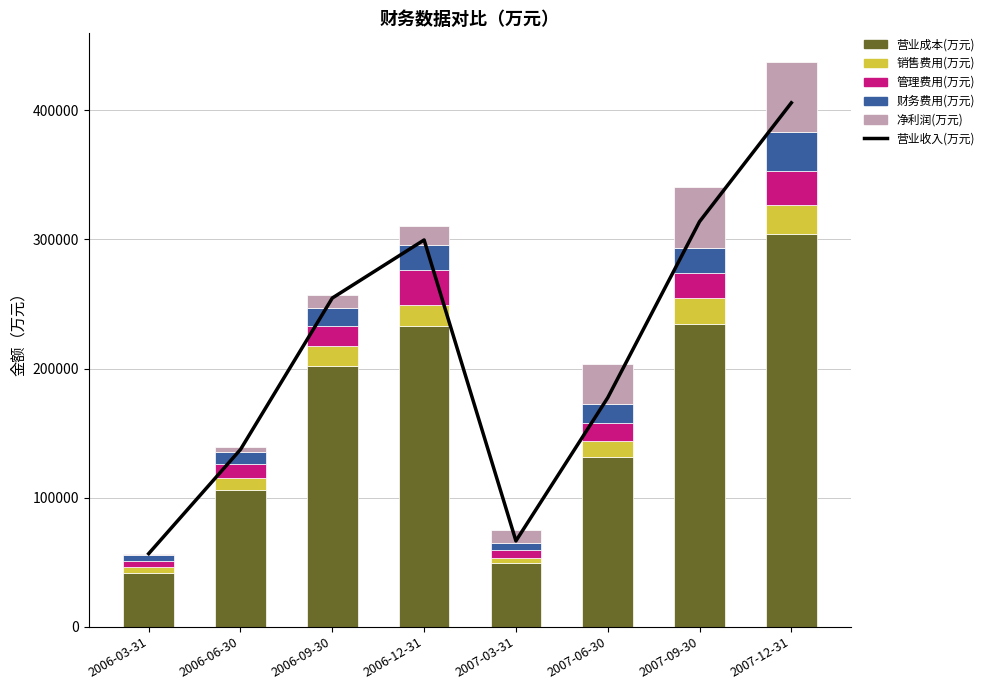

True or false: 财务费用(万元) has a value of 9717 at 2006-06-30.

True